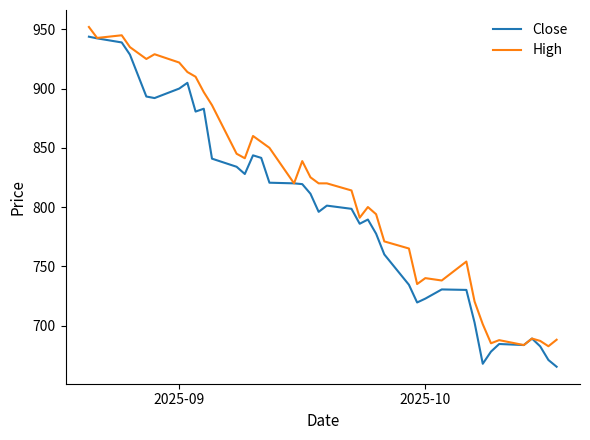

Which series has the largest total across all categories?

High